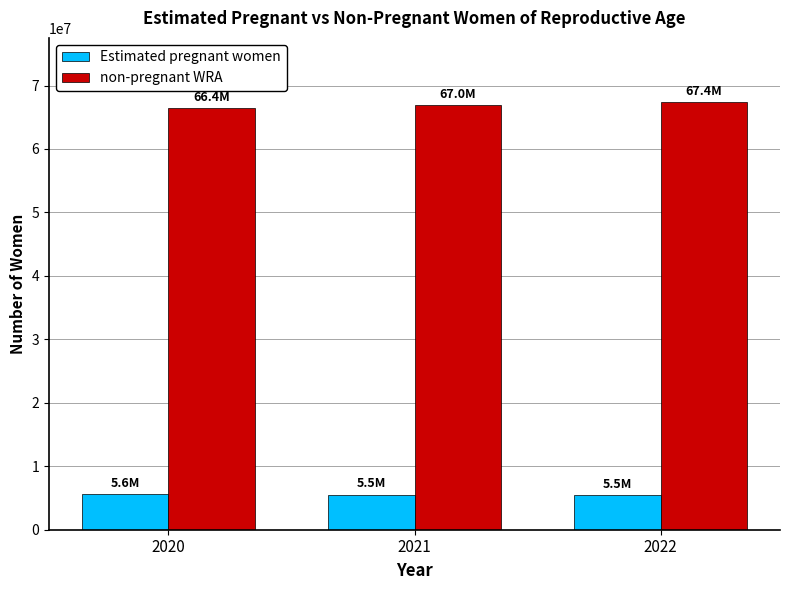

What is the maximum value for Estimated pregnant women?

5589688.5